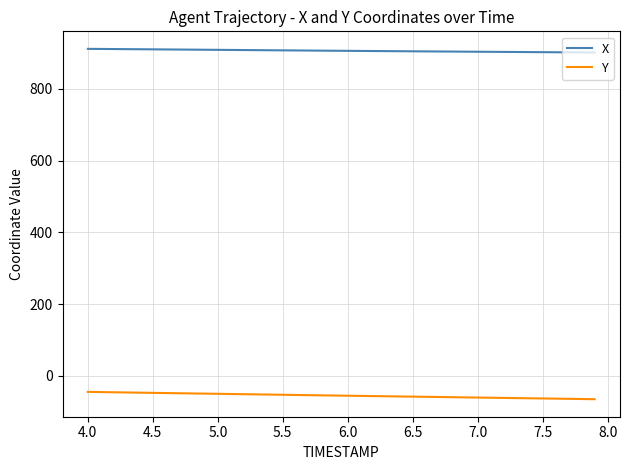

Rank the series by their average value, from lowest to highest.

Y, X